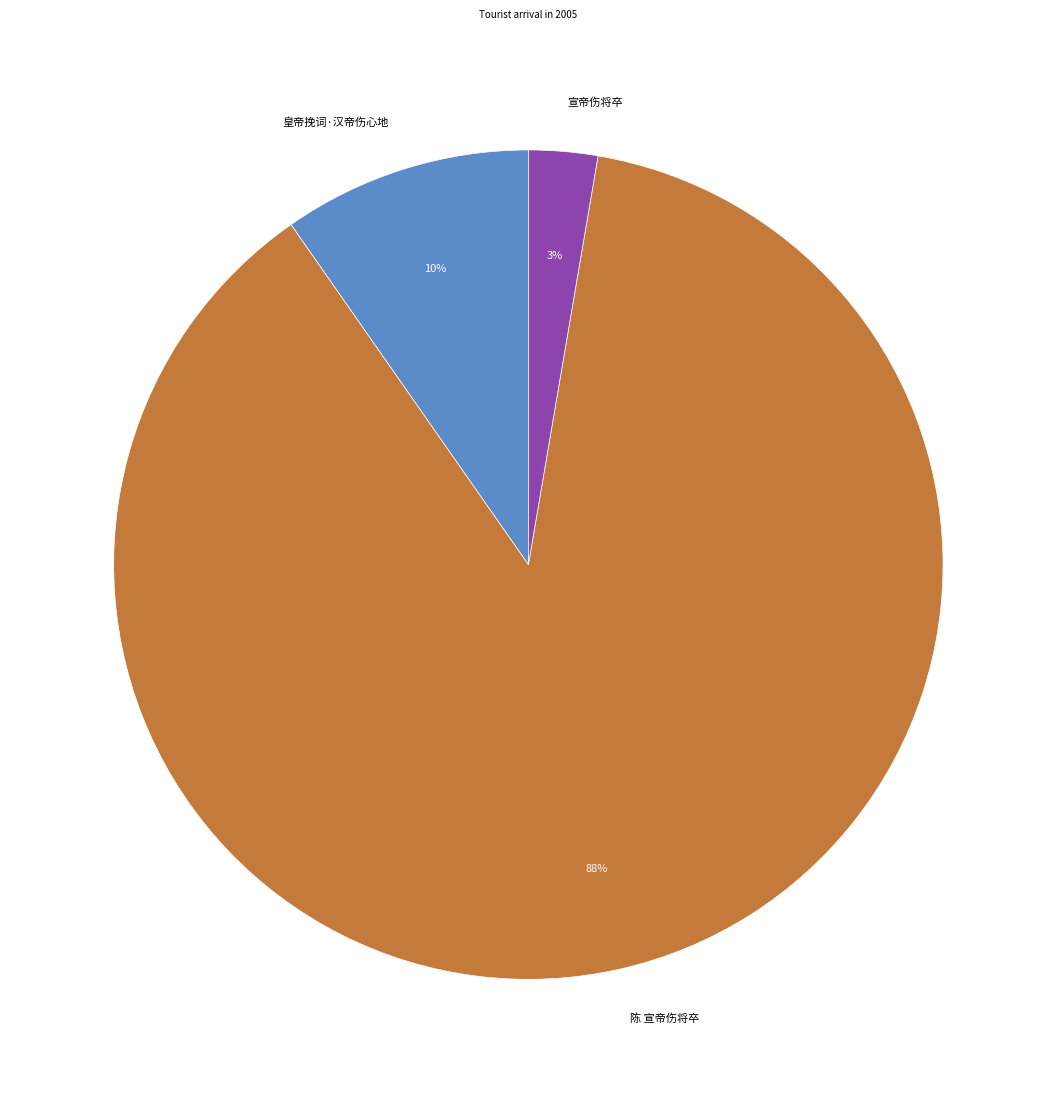

Between 陈 宣帝伤将卒 and 皇帝挽词·汉帝伤心地, which is larger?

陈 宣帝伤将卒